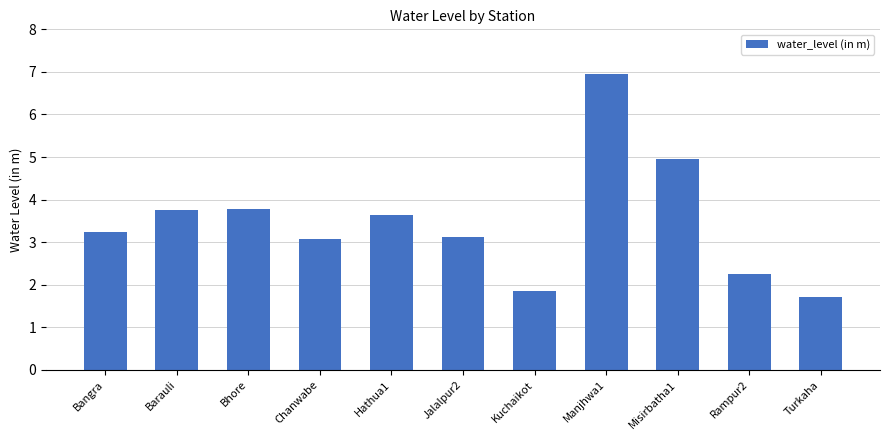

What is the label of the 2nd bar from the left?

Barauli